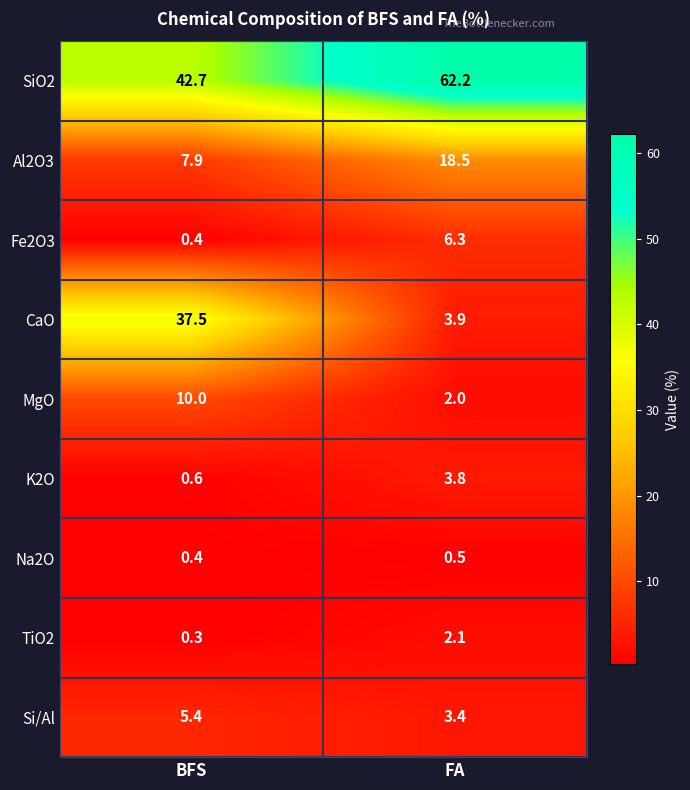

At how many categories does at least one series exceed 58?

1